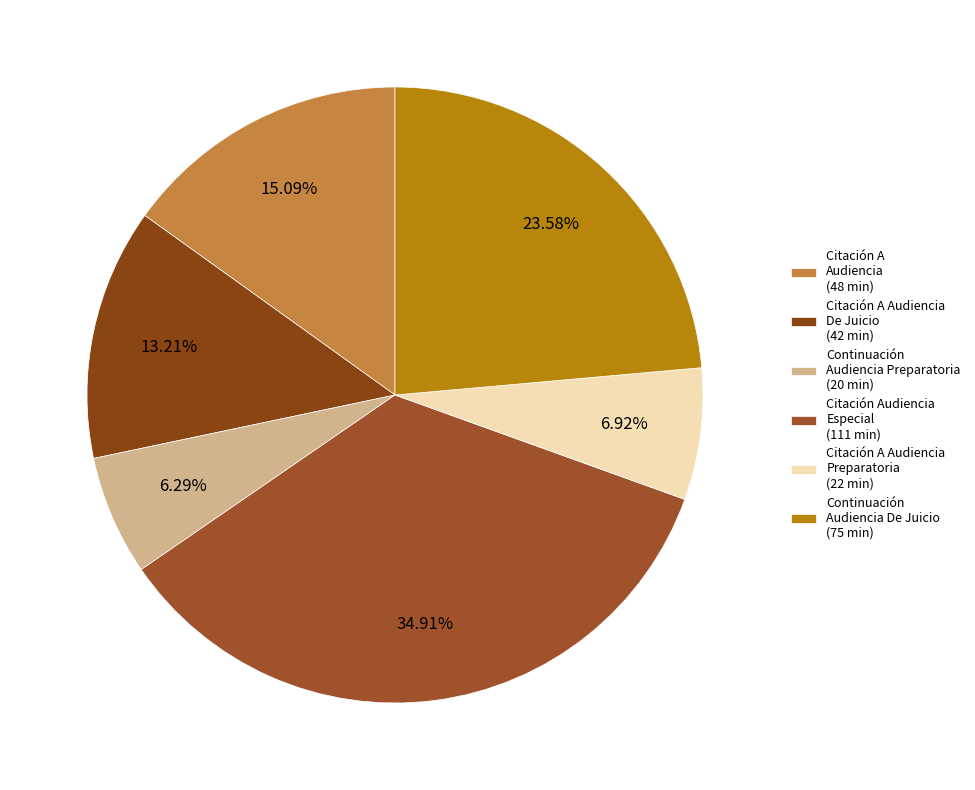

How many segments does this pie chart have?

6